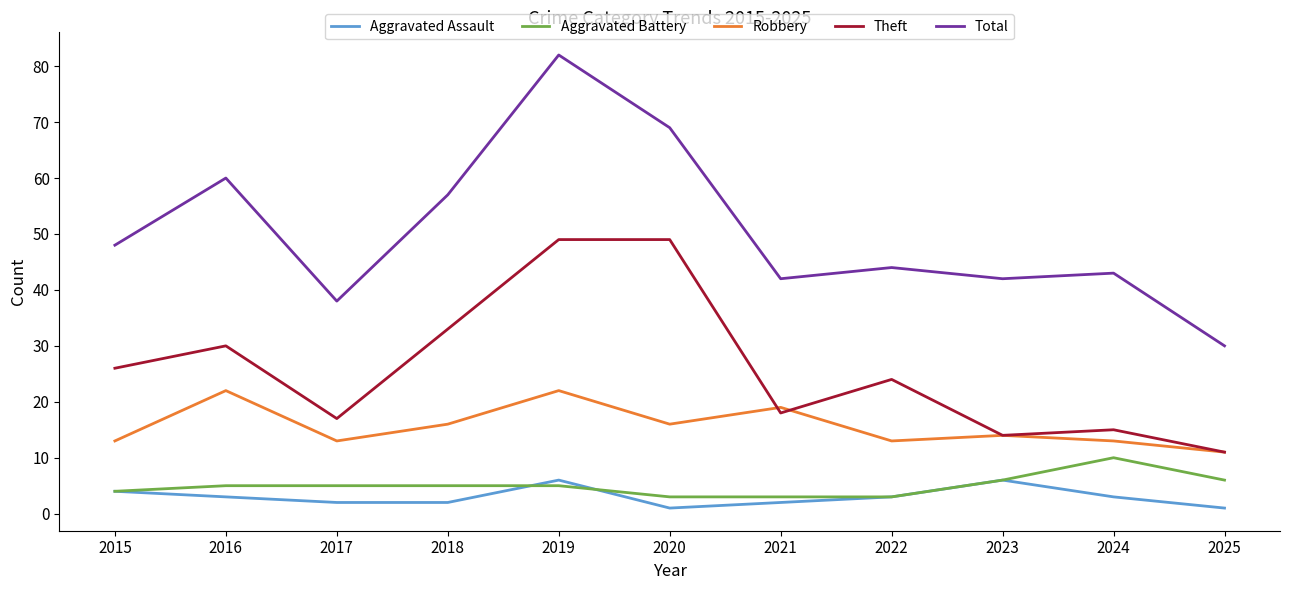

What is the difference between the maximum and minimum values in the Theft series?

38